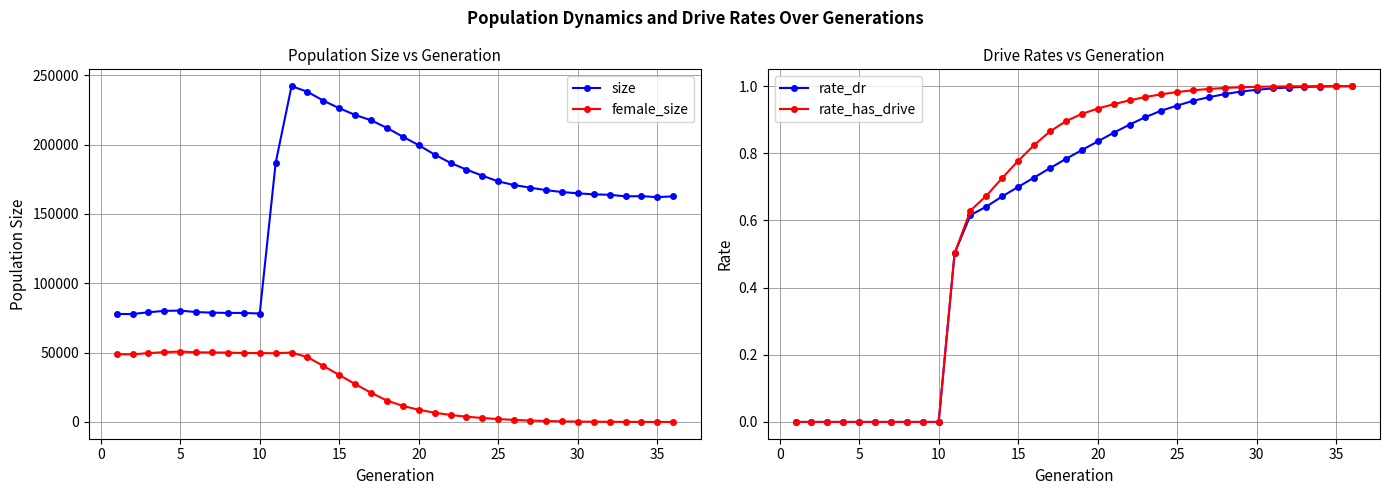

True or false: size and female_size cross at least once.

False